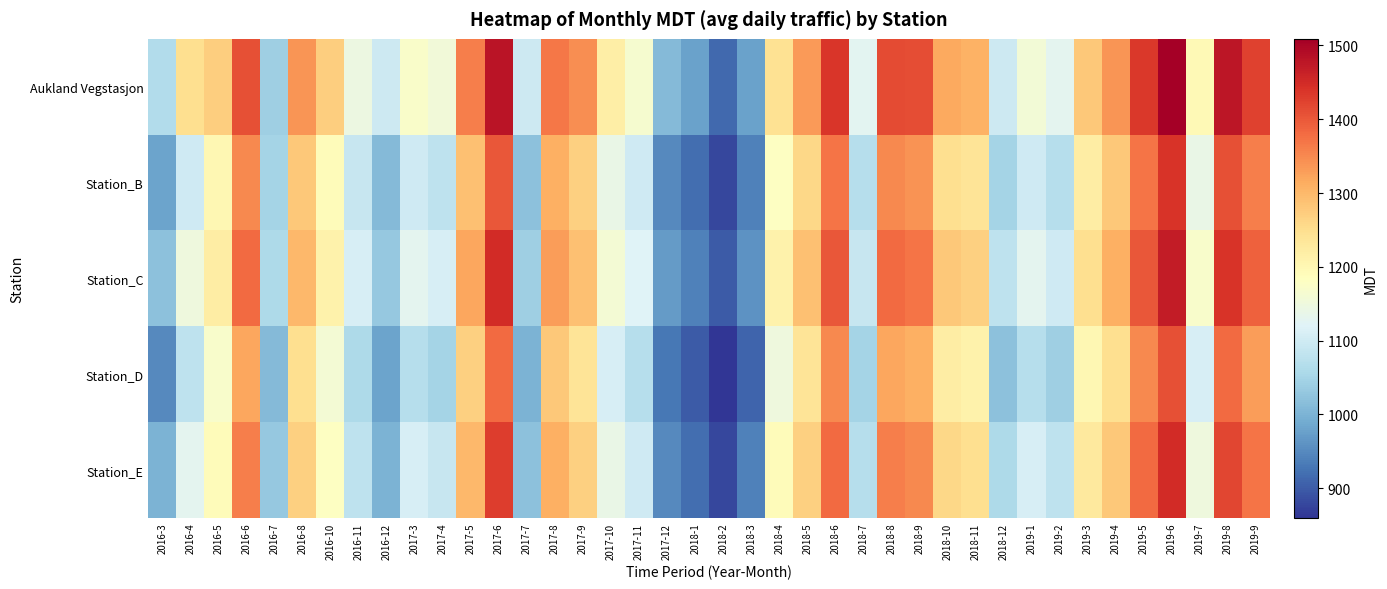

Rank the series by their maximum value, from lowest to highest.

Station_D, Station_B, Station_E, Station_C, Aukland Vegstasjon